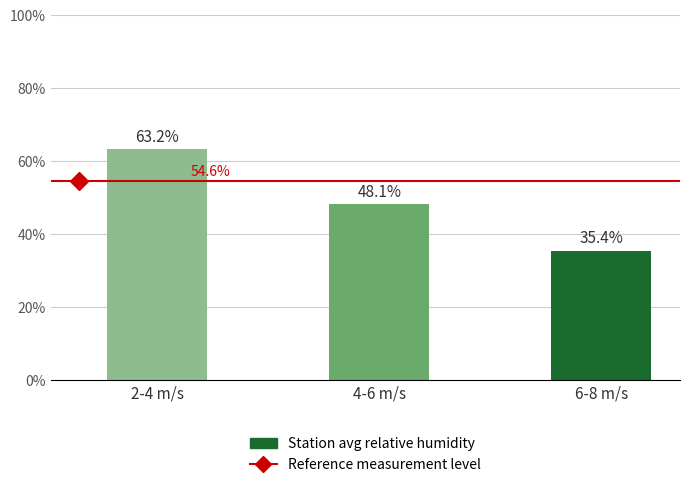

Which label corresponds to the largest value in the chart?

2-4 m/s